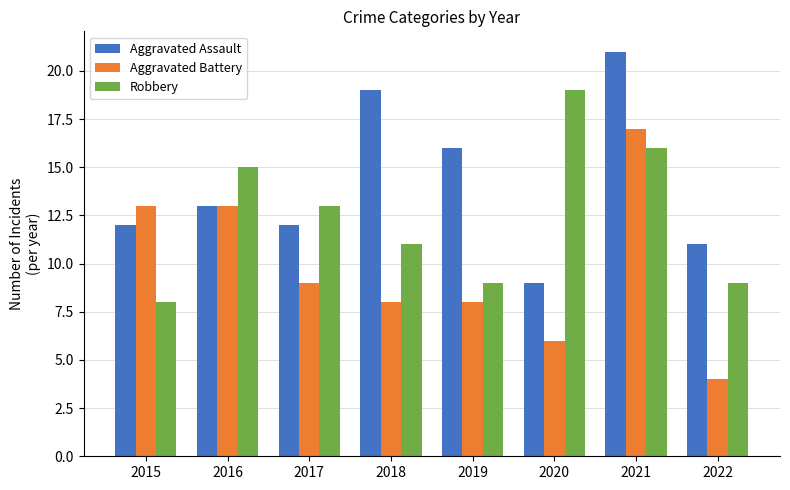

What is the value of the Robbery bar at the 8th from the left?

9